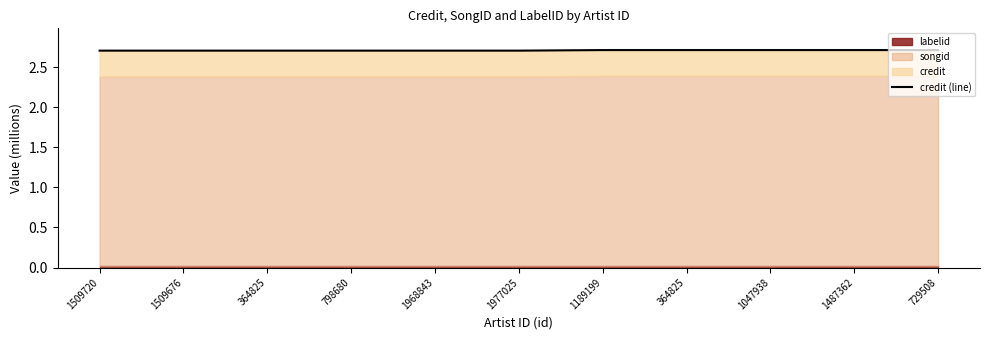

How many lines are shown in the chart?

1